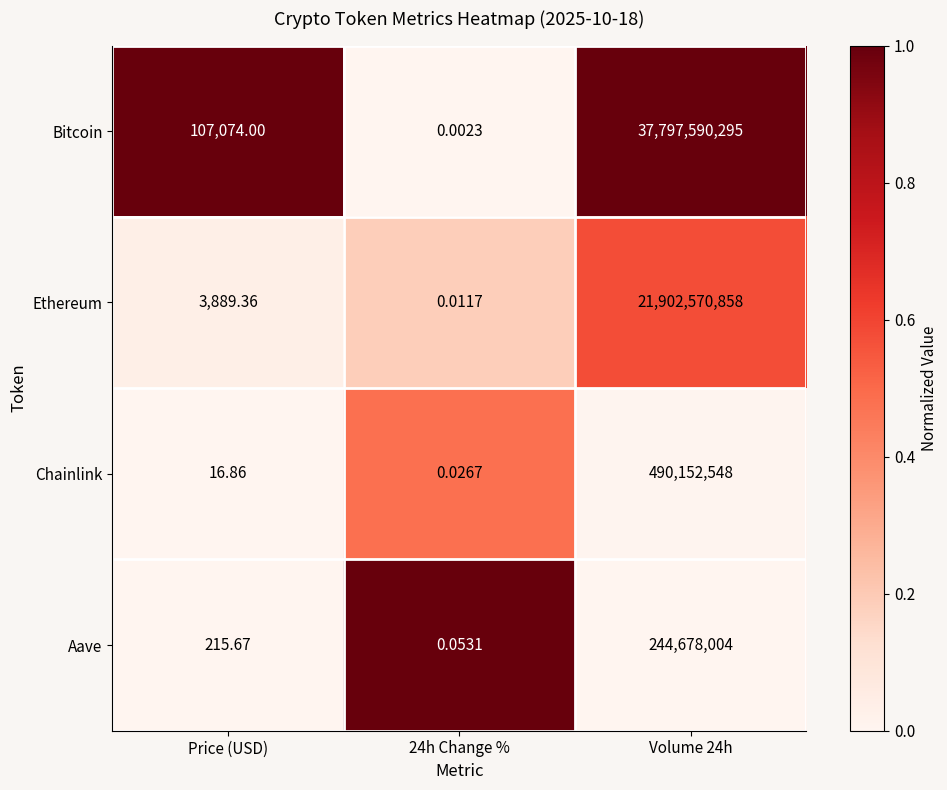

Rank the series at Price (USD) from lowest to highest value.

Chainlink, Aave, Ethereum, Bitcoin